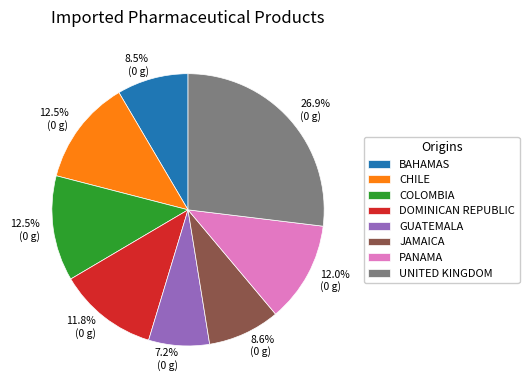

Between BAHAMAS and GUATEMALA, which is larger?

BAHAMAS